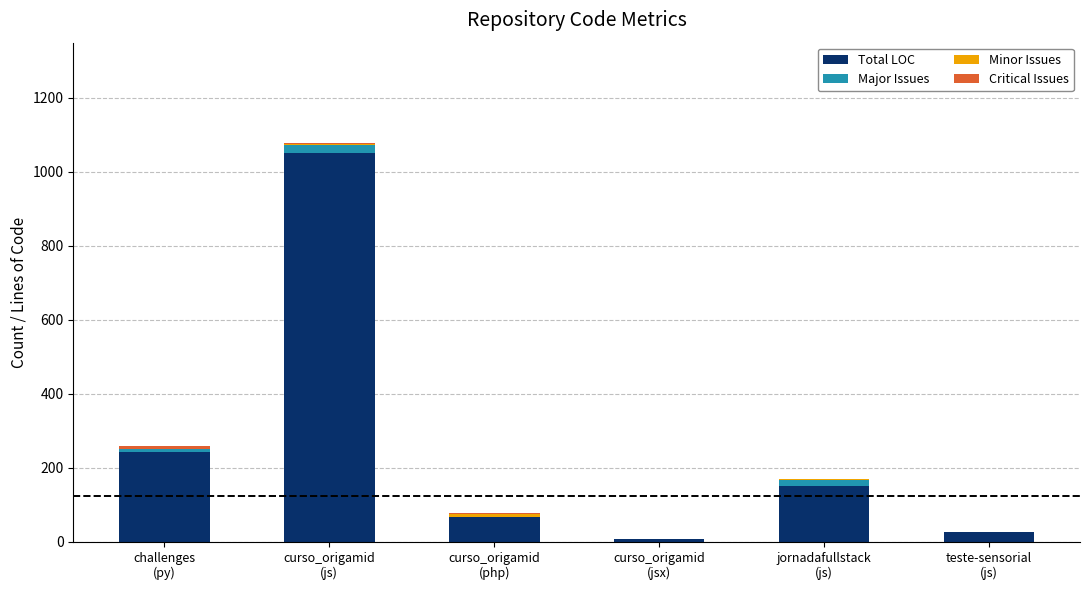

True or false: Total LOC has a value of 1050 at curso_origamid
(js).

True